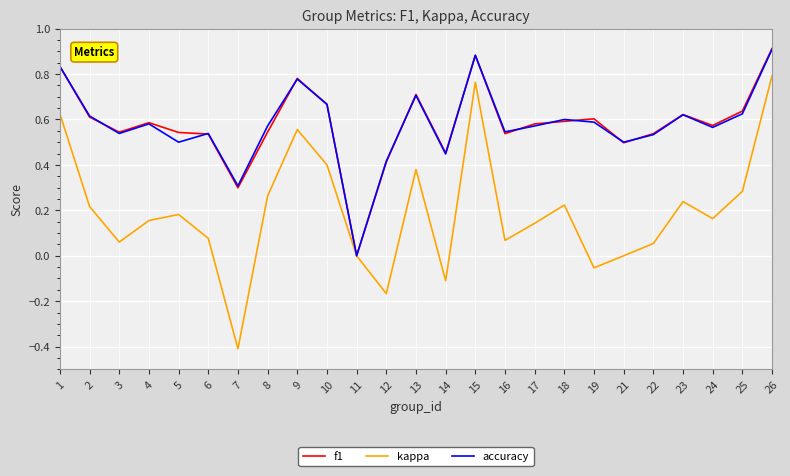

Does the chart display data point markers on the line(s)?

No